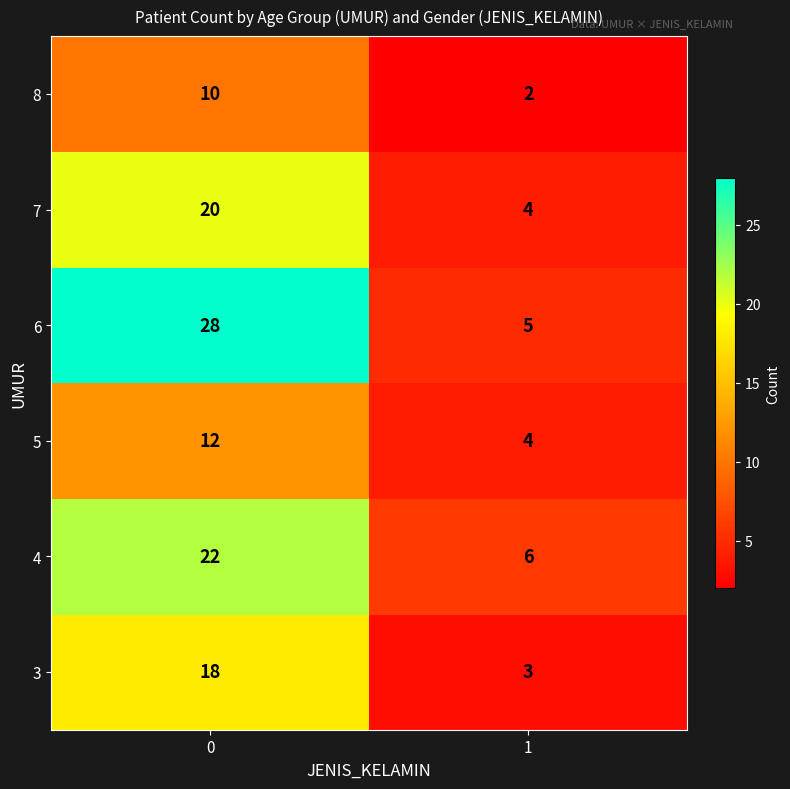

Is it true that 5 equals 5 at 0?

False